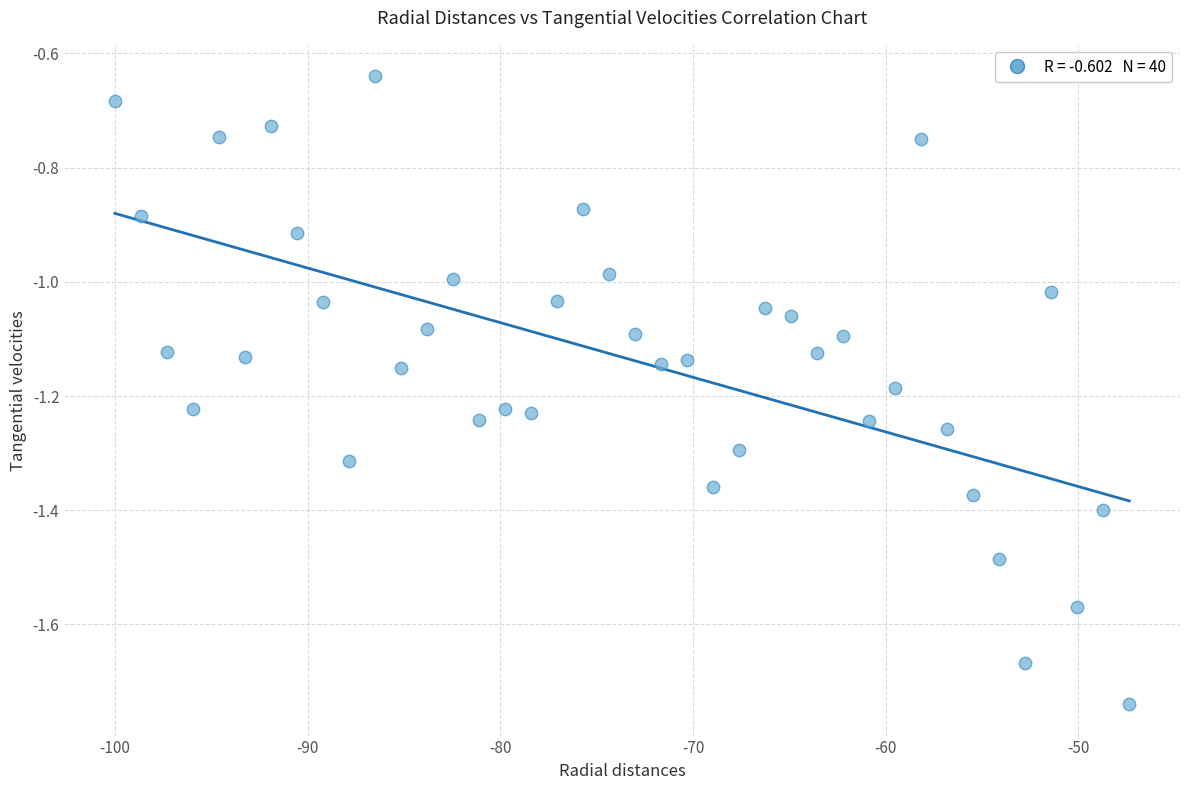

What is the range of Y values (max minus min)?

1.1